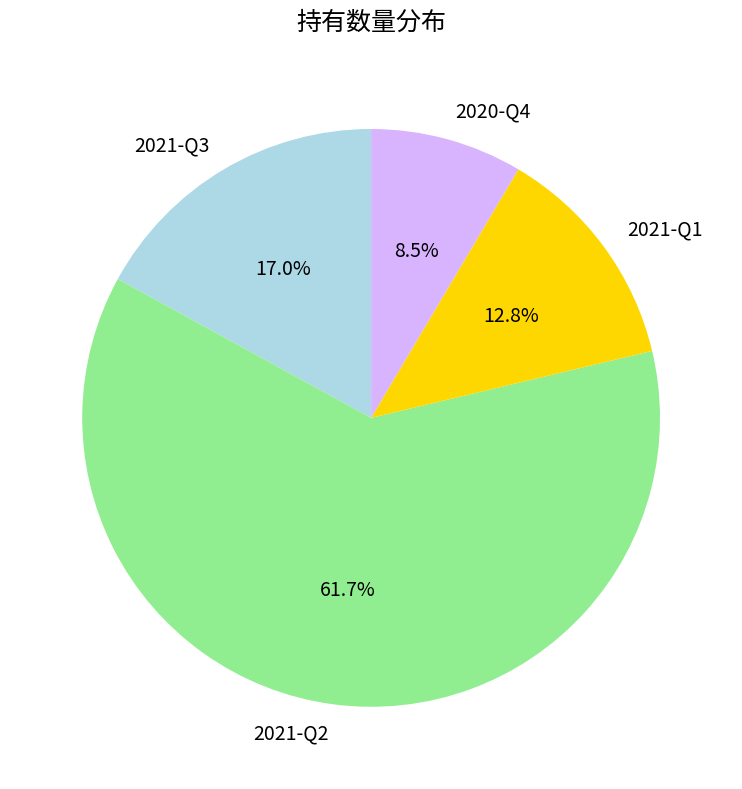

How many segments does this pie chart have?

4